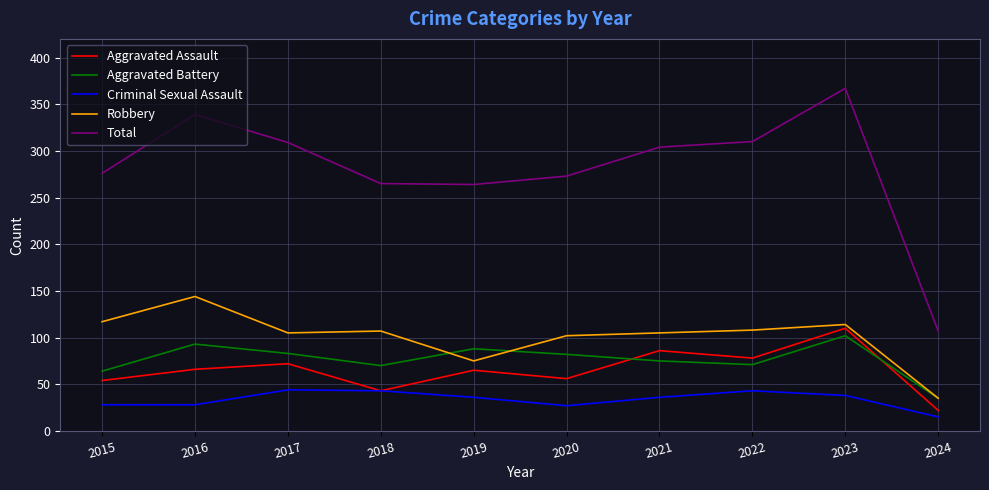

Between 2019 and 2024, which series saw the biggest shift?

Total